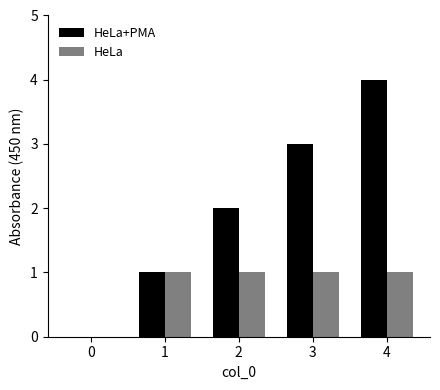

The HeLa series shows -1 at 0. True or false?

False